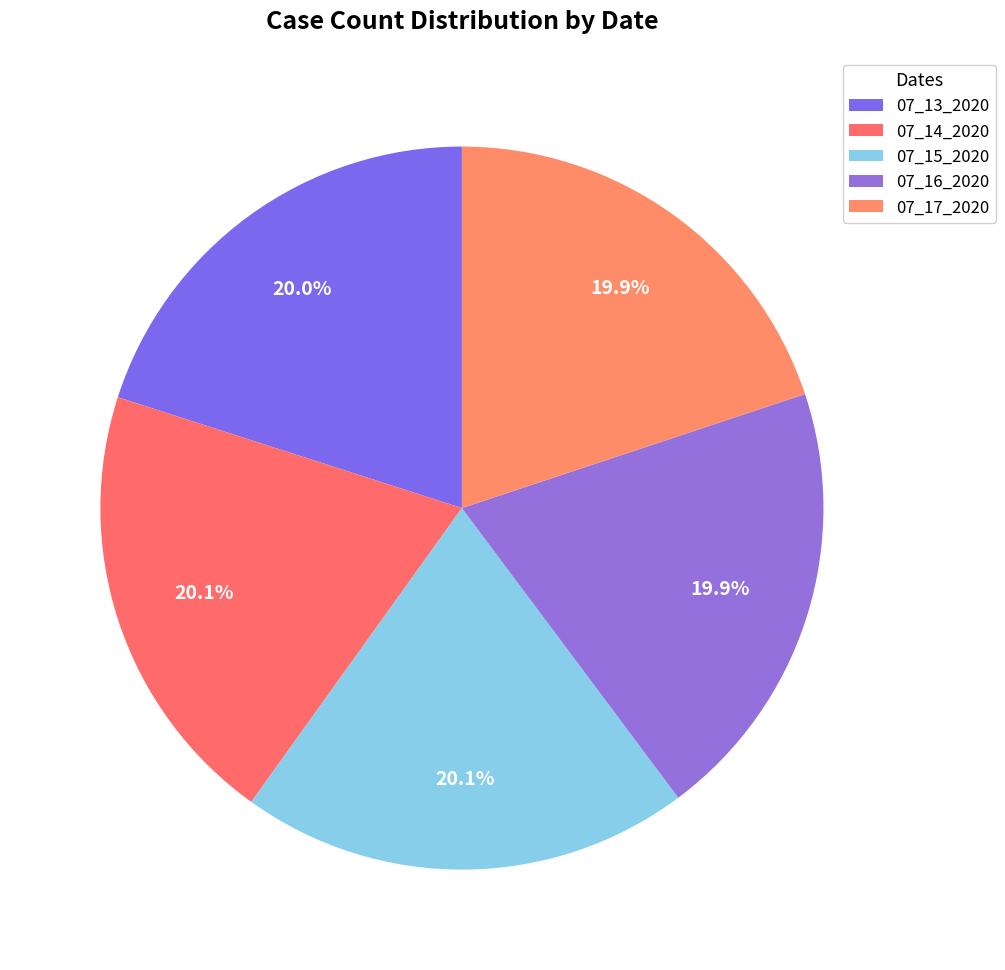

Is there any slice that represents more than half of the pie?

No